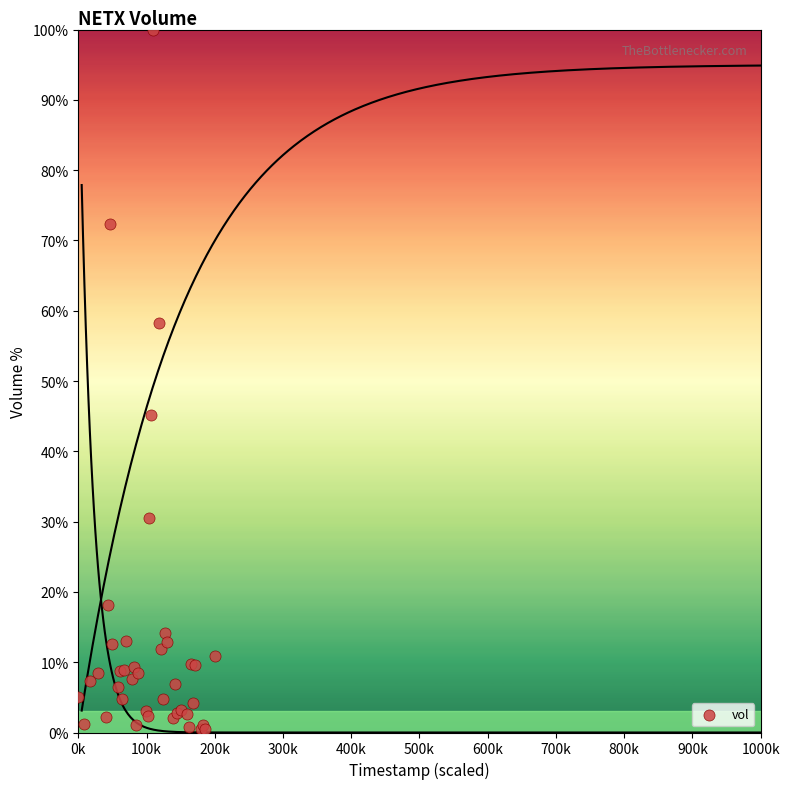

What Y value in the scatter plot is closest to 50?

45.2